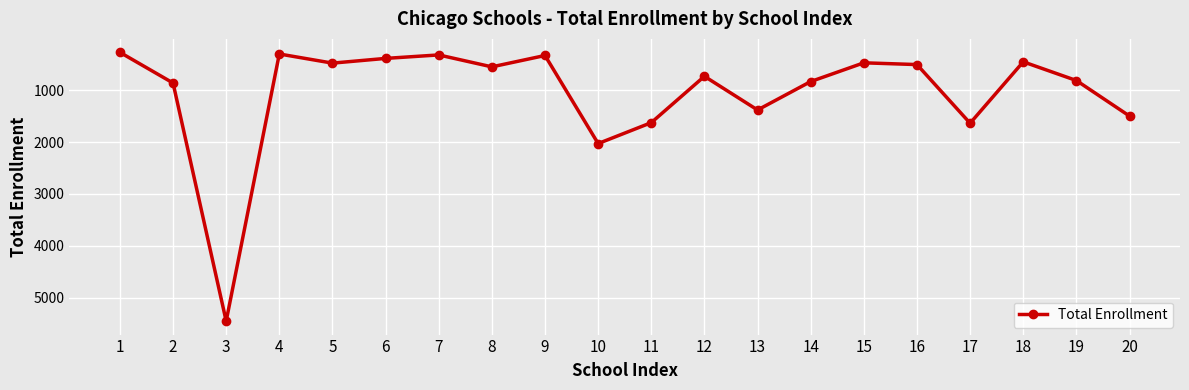

What is the value of the 7th point from the left?

322